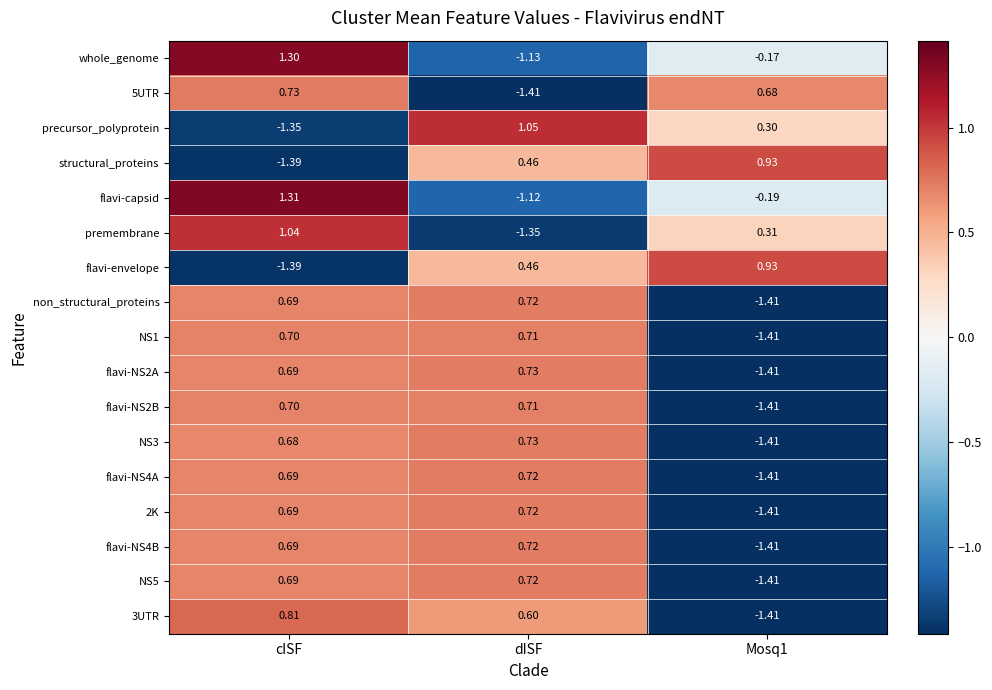

At which category is the sum across all series the highest?

cISF